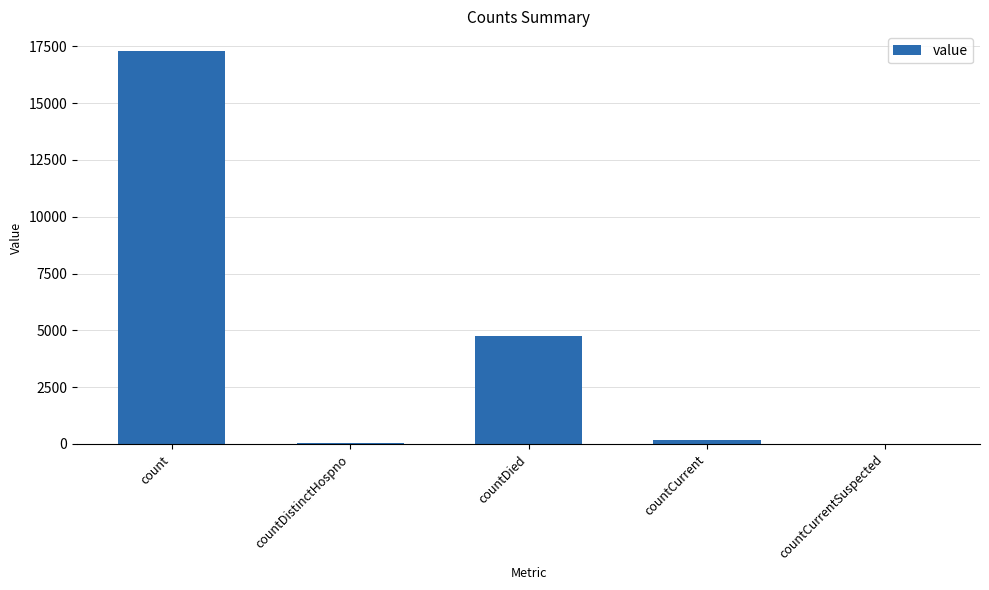

Is it true that the value at countCurrentSuspected is 11014?

False